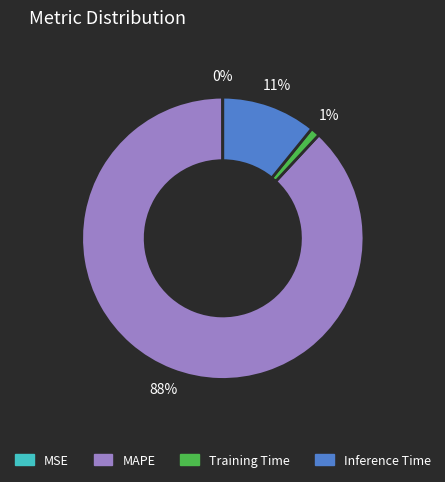

Which category has the biggest portion of the pie?

MAPE